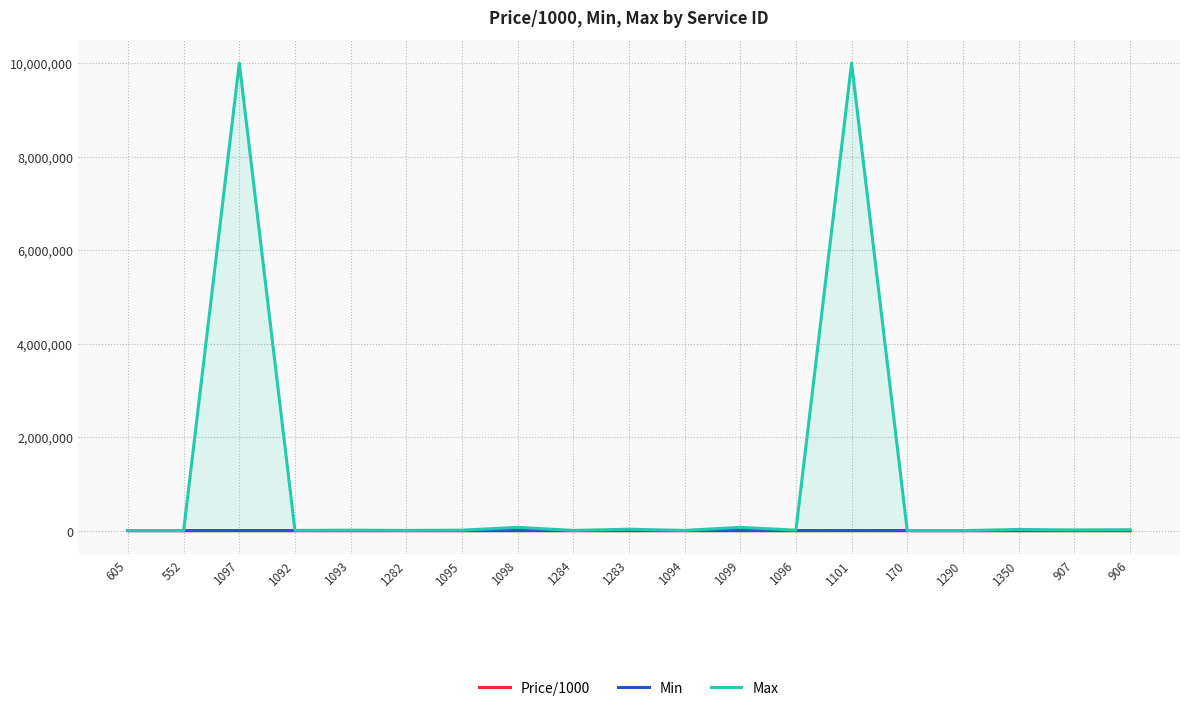

What is the total value across all series at 552?

2102.0